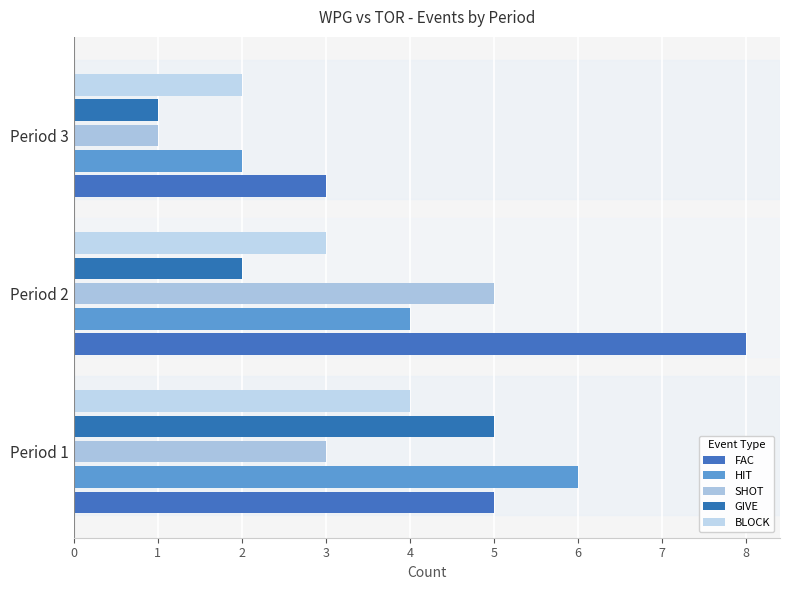

Which series has the largest range (max minus min)?

FAC